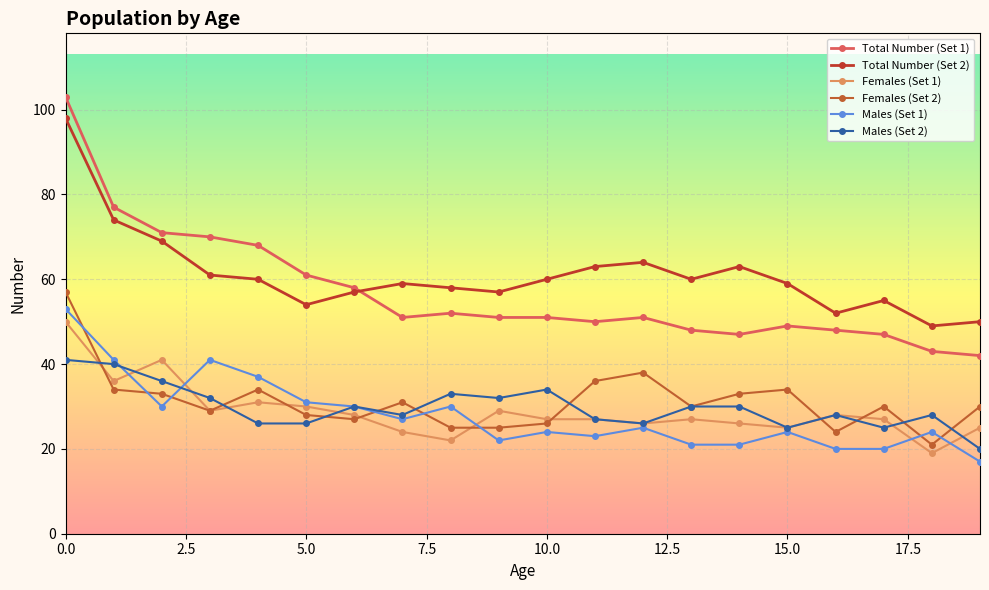

Reading right to left, what are all the values shown in this chart?

Total Number (Set 1): 42	43	47	48	49	47	48	51	50	51	51	52	51	58	61	68	70	71	77	103
Total Number (Set 2): 50	49	55	52	59	63	60	64	63	60	57	58	59	57	54	60	61	69	74	98
Females (Set 1): 25	19	27	28	25	26	27	26	27	27	29	22	24	28	30	31	29	41	36	50
Females (Set 2): 30	21	30	24	34	33	30	38	36	26	25	25	31	27	28	34	29	33	34	57
Males (Set 1): 17	24	20	20	24	21	21	25	23	24	22	30	27	30	31	37	41	30	41	53
Males (Set 2): 20	28	25	28	25	30	30	26	27	34	32	33	28	30	26	26	32	36	40	41